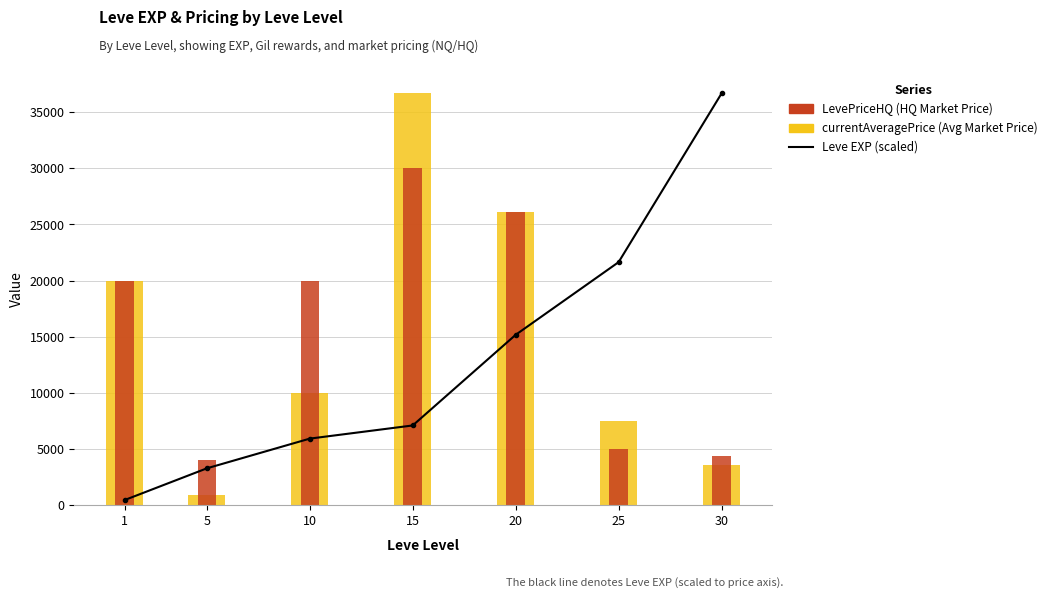

At how many categories does at least one series exceed 16656?

6